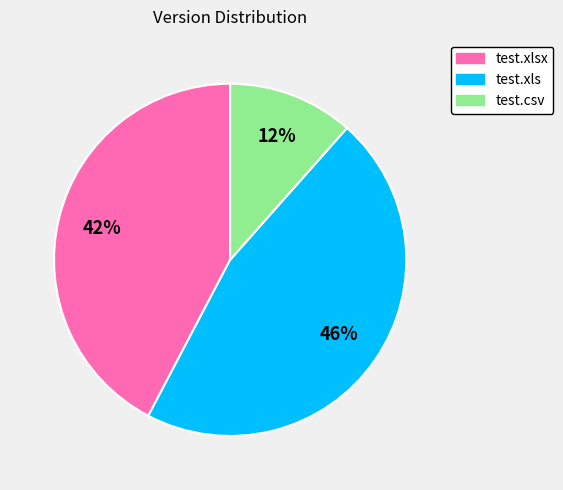

Do test.xlsx and test.xls together represent more than half of the pie?

Yes